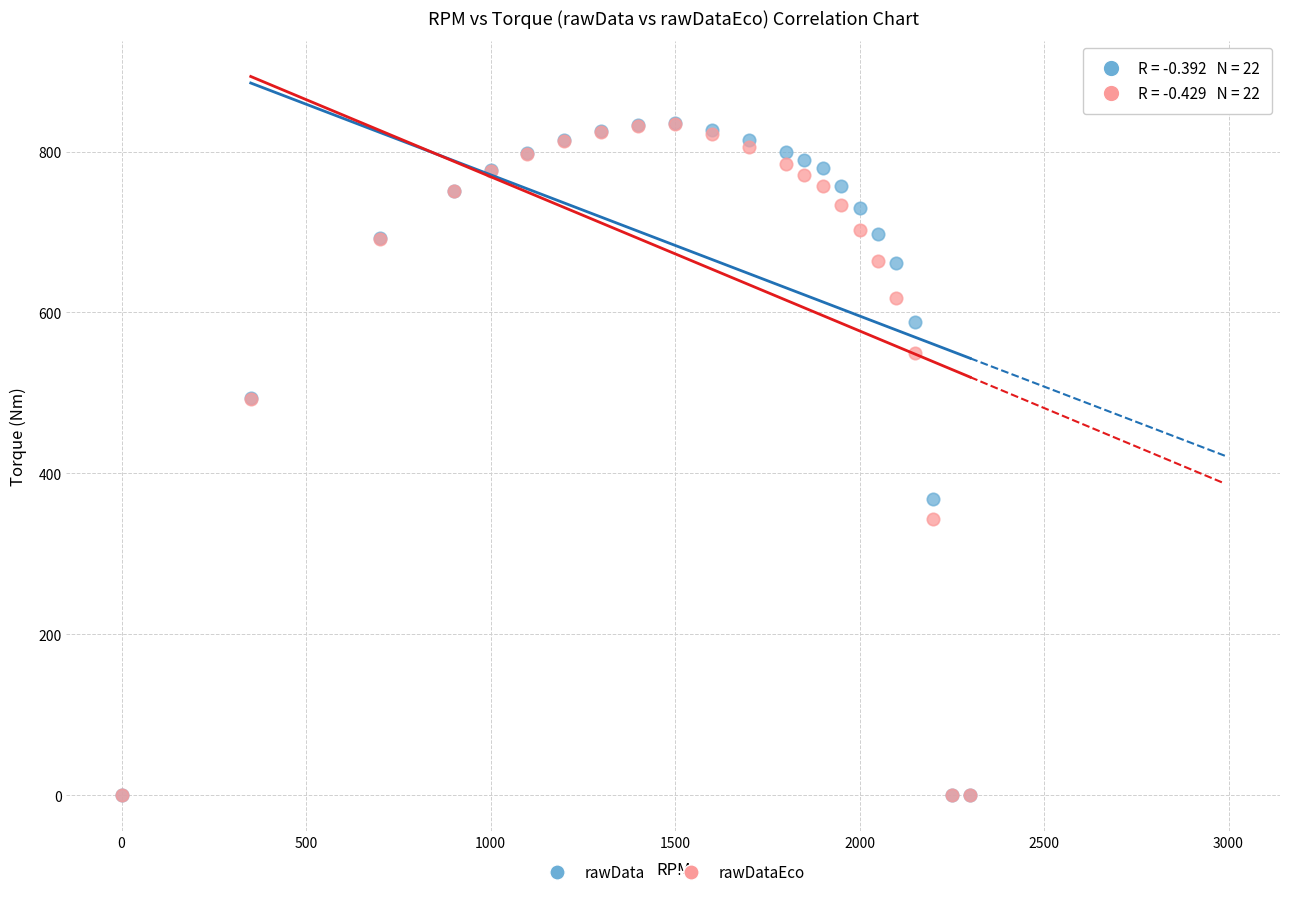

What are all the series names shown in the legend?

rawData, rawDataEco